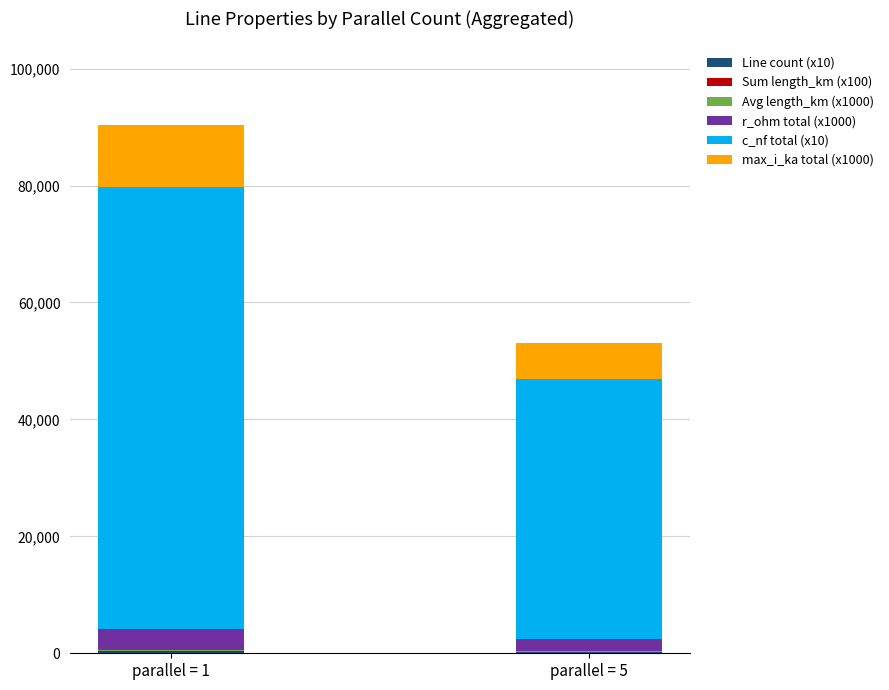

At which category is the sum across all series the highest?

parallel = 1